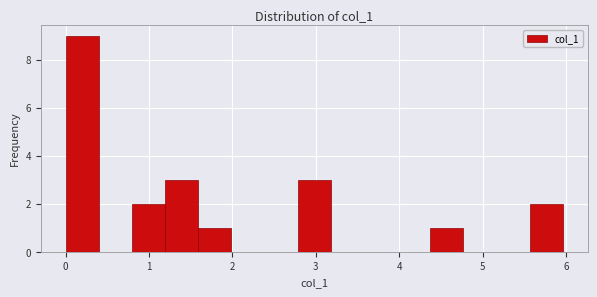

Around what value on the x-axis is the tallest bar? Give the approximate position of its centre, as read against the axis.

0.2